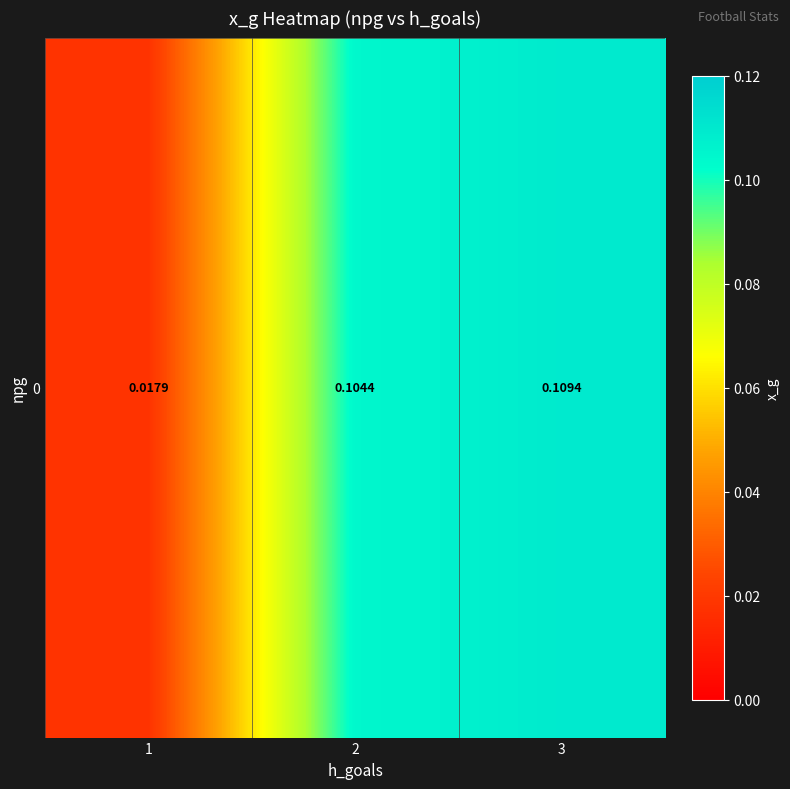

Reading left to right, what are all the values shown in this chart?

0.0	0.1	0.1